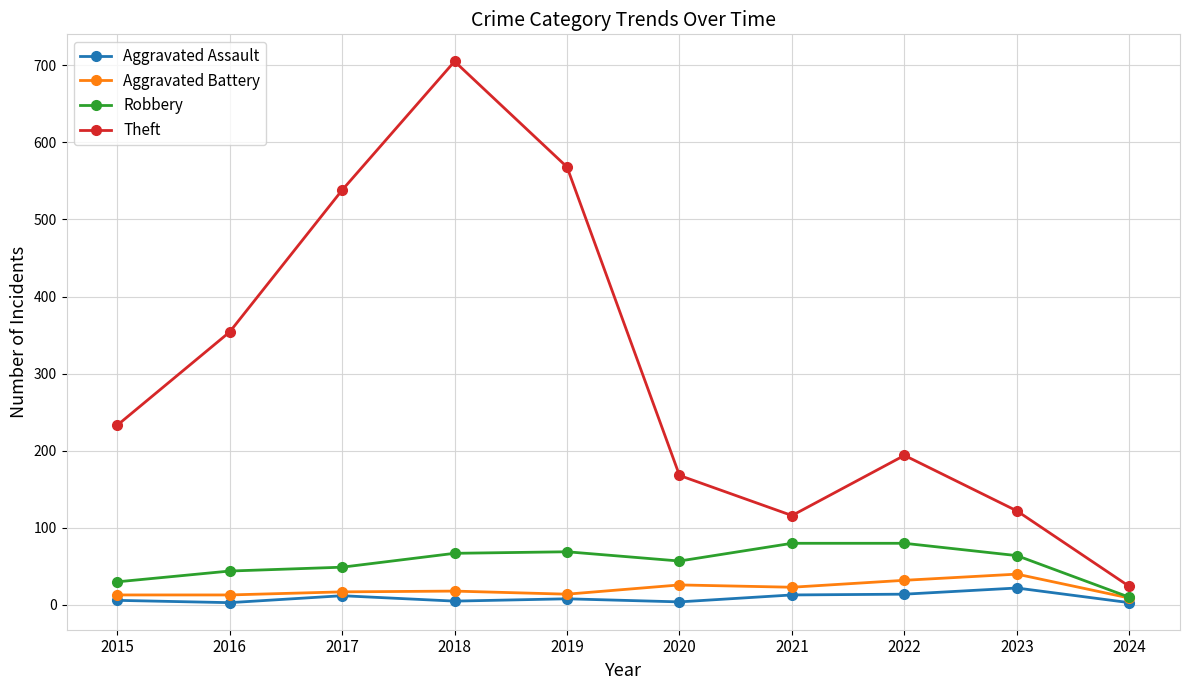

How many interior local valleys does the Theft series have?

1